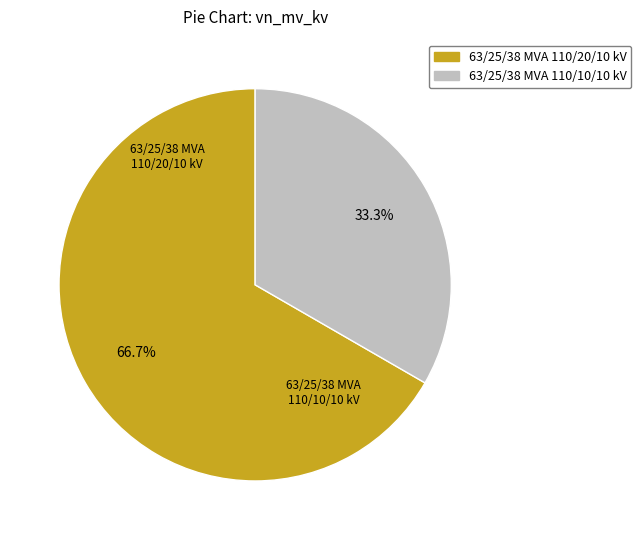

Which slice is the largest?

63/25/38 MVA 110/20/10 kV